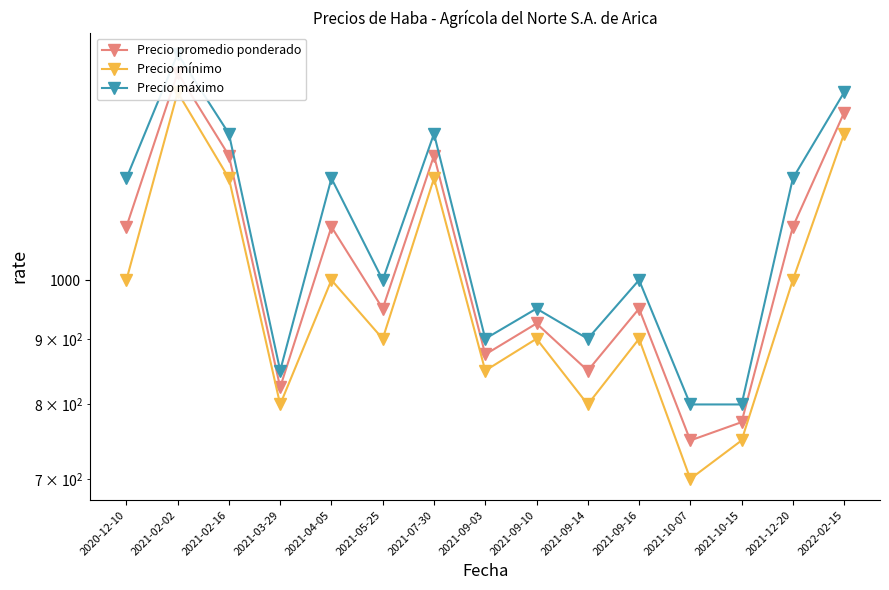

What are all the series names shown in the legend?

Precio promedio ponderado, Precio mínimo, Precio máximo